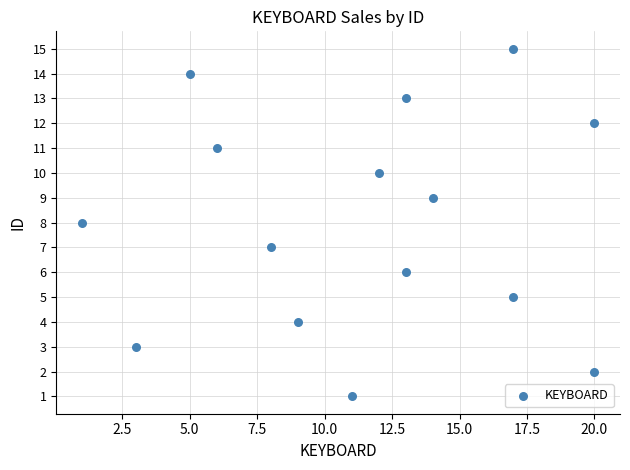

What is the range of Y values (max minus min)?

14